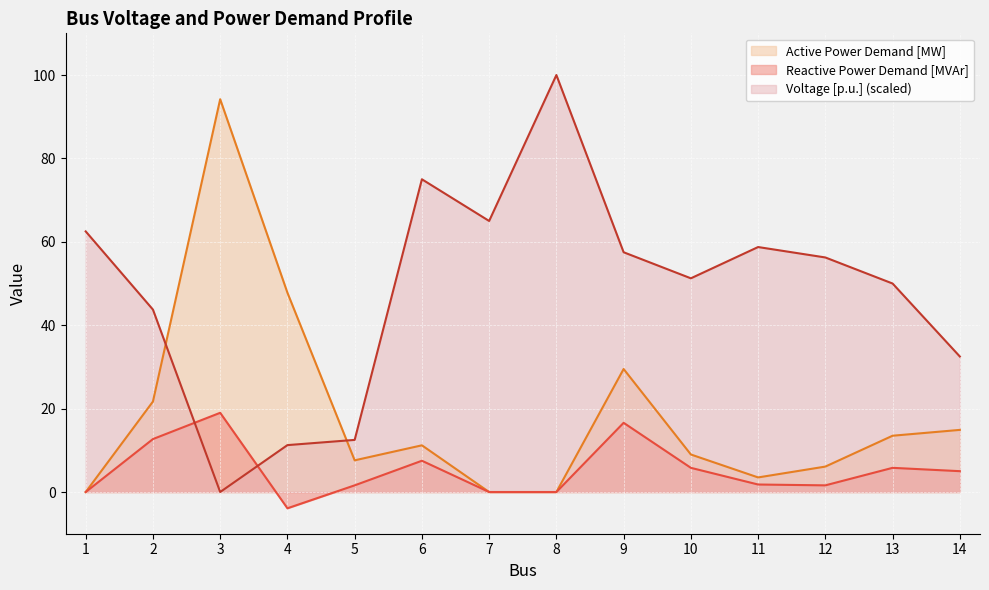

Reading left to right, transcribe all the data shown in this chart.

Voltage [p.u.]: 62.5	43.7	0.0	11.2	12.5	75.0	65.0	100.0	57.5	51.2	58.7	56.2	50.0	32.5
Active Power Demand [MW]: 0.0	21.7	94.2	47.8	7.6	11.2	0.0	0.0	29.5	9.0	3.5	6.1	13.5	14.9
Reactive Power Demand [MVAr]: 0.0	12.7	19.0	-3.9	1.6	7.5	0.0	0.0	16.6	5.8	1.8	1.6	5.8	5.0